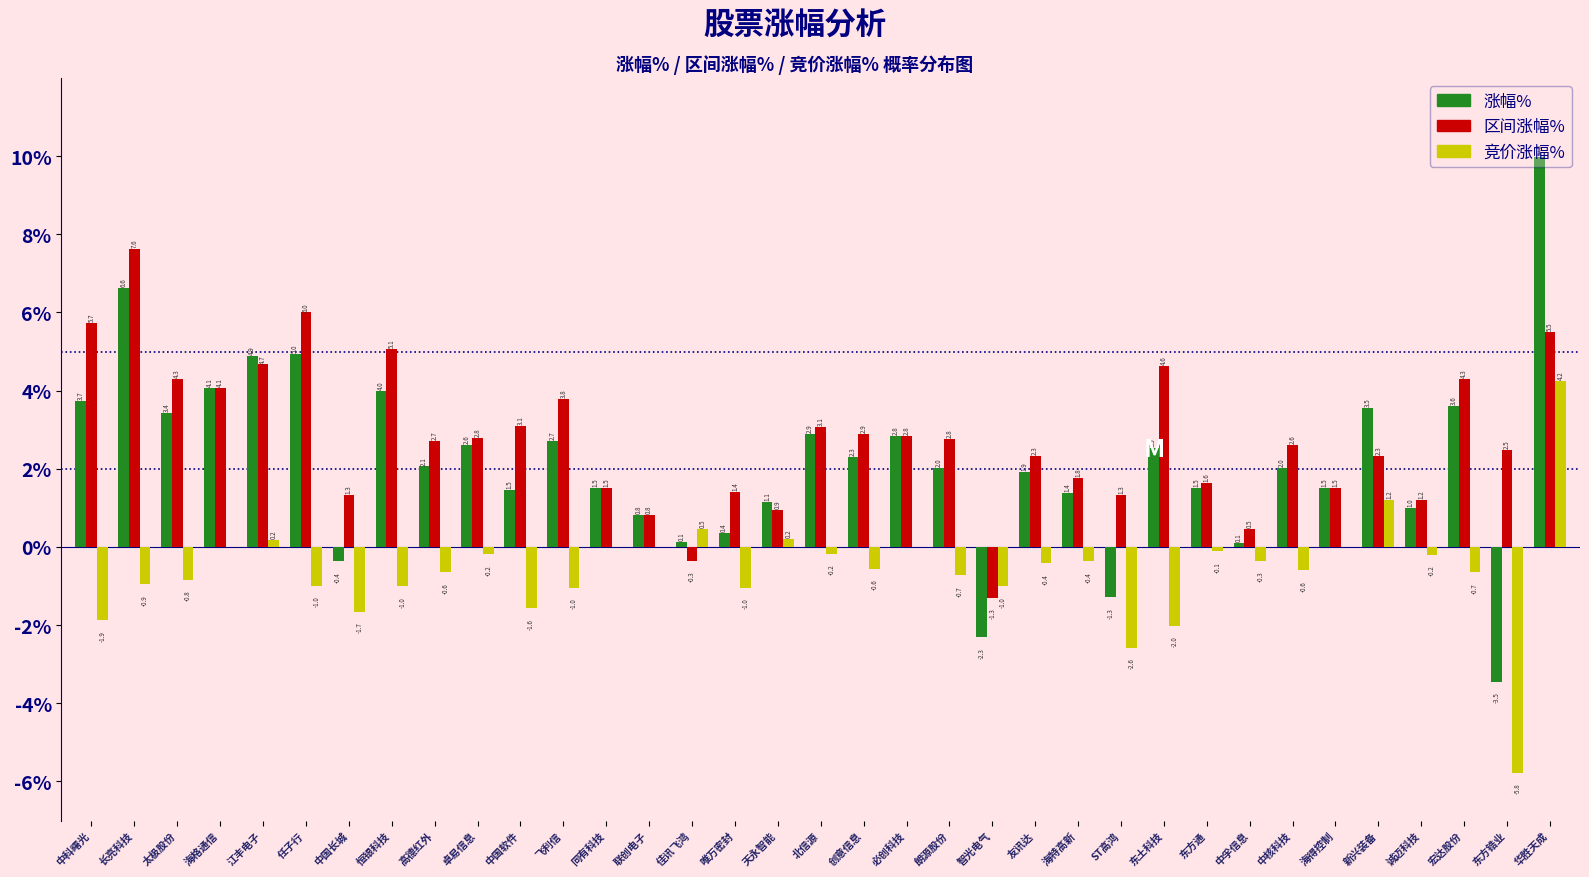

The value of 竞价涨幅% at 江丰电子 is 0.2. True or false?

True